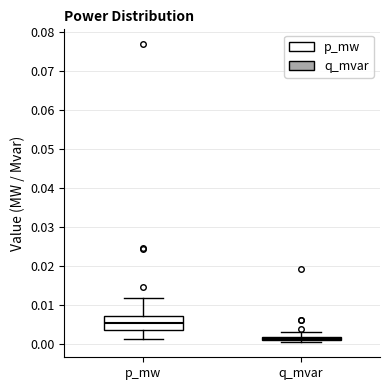

Which box's median line is the lowest?

q_mvar